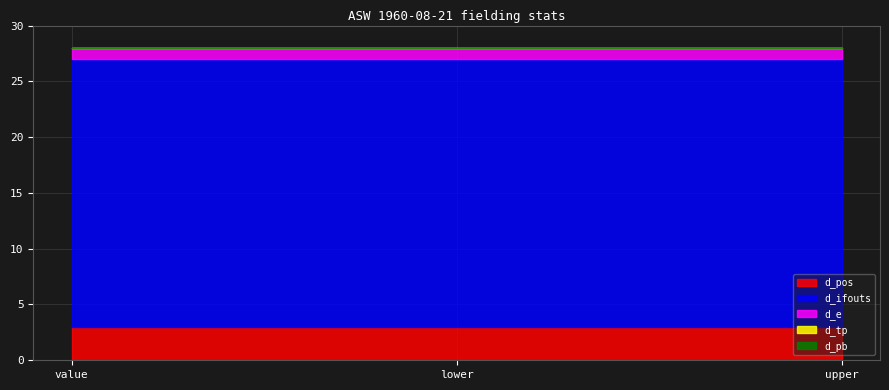

What position from the right is upper?

1